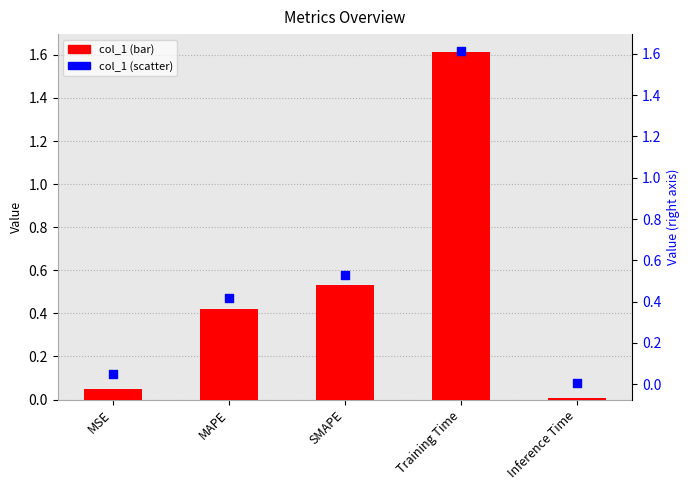

Which series has the largest total across all categories?

col_1